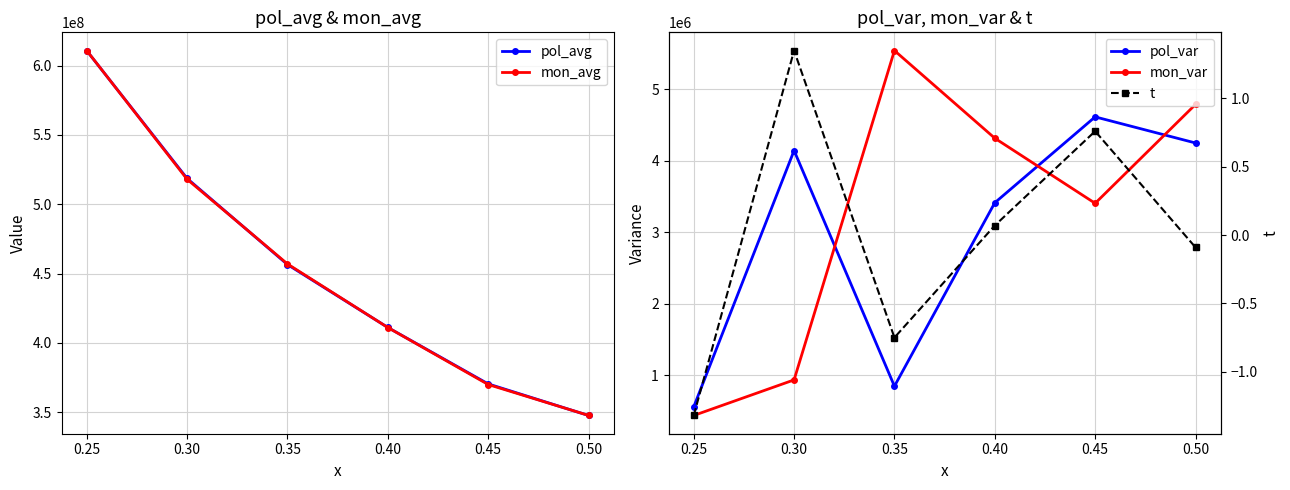

Which series has the largest range (max minus min)?

mon_avg